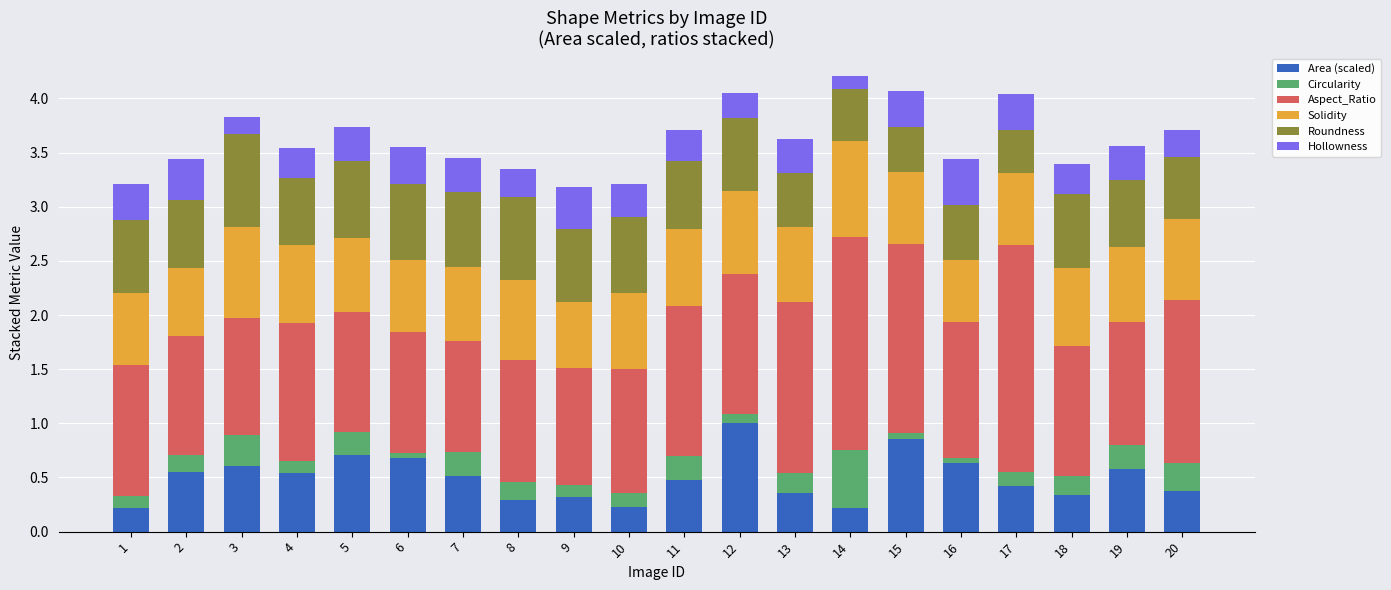

What is the total value across all series at 13?

3.6